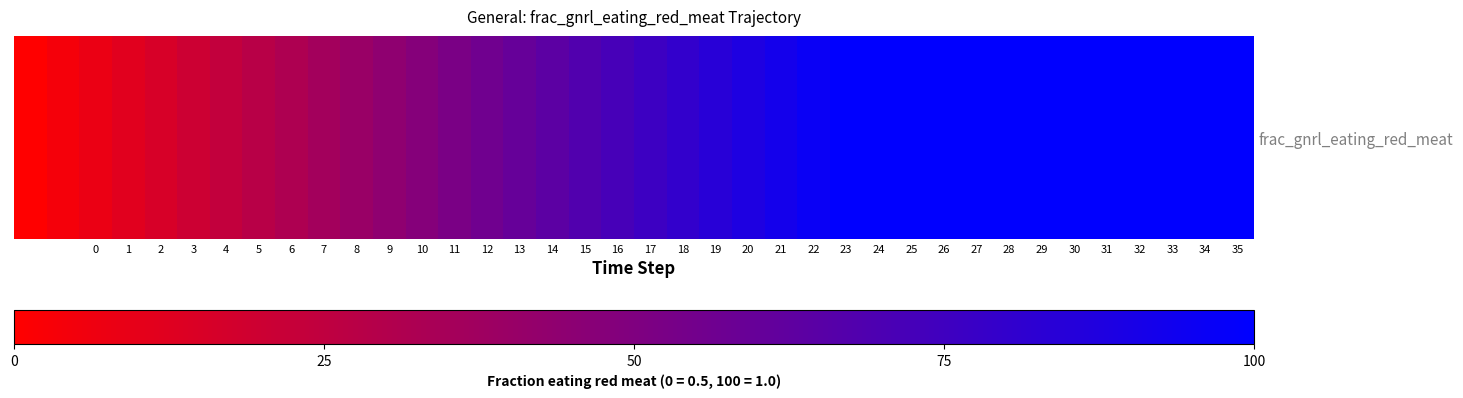

What is the maximum value shown in the chart?

1.0